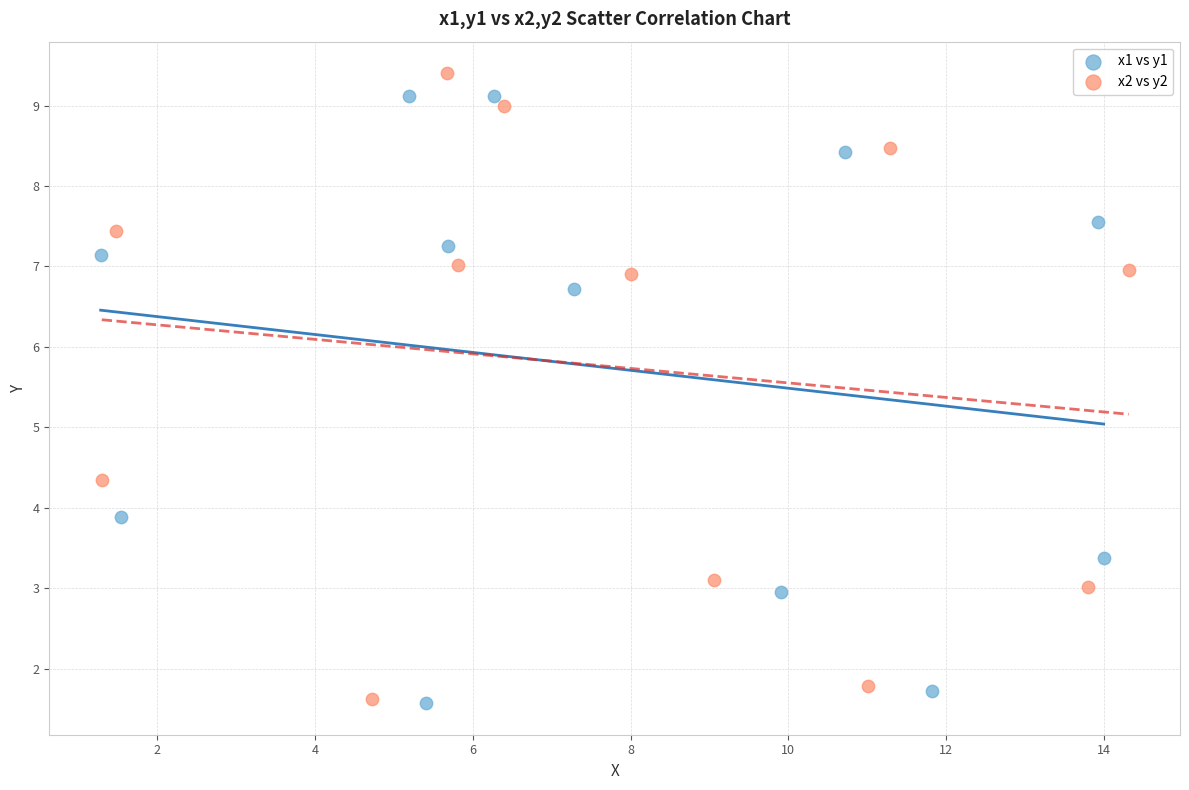

What are all the series names shown in the legend?

x1 vs y1, x2 vs y2